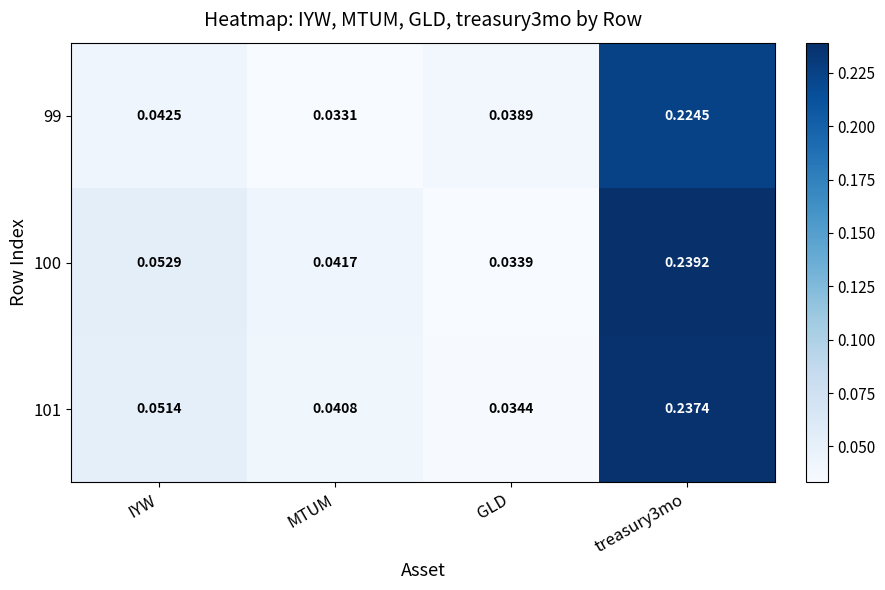

At which category does the chart reach its minimum across all series?

MTUM